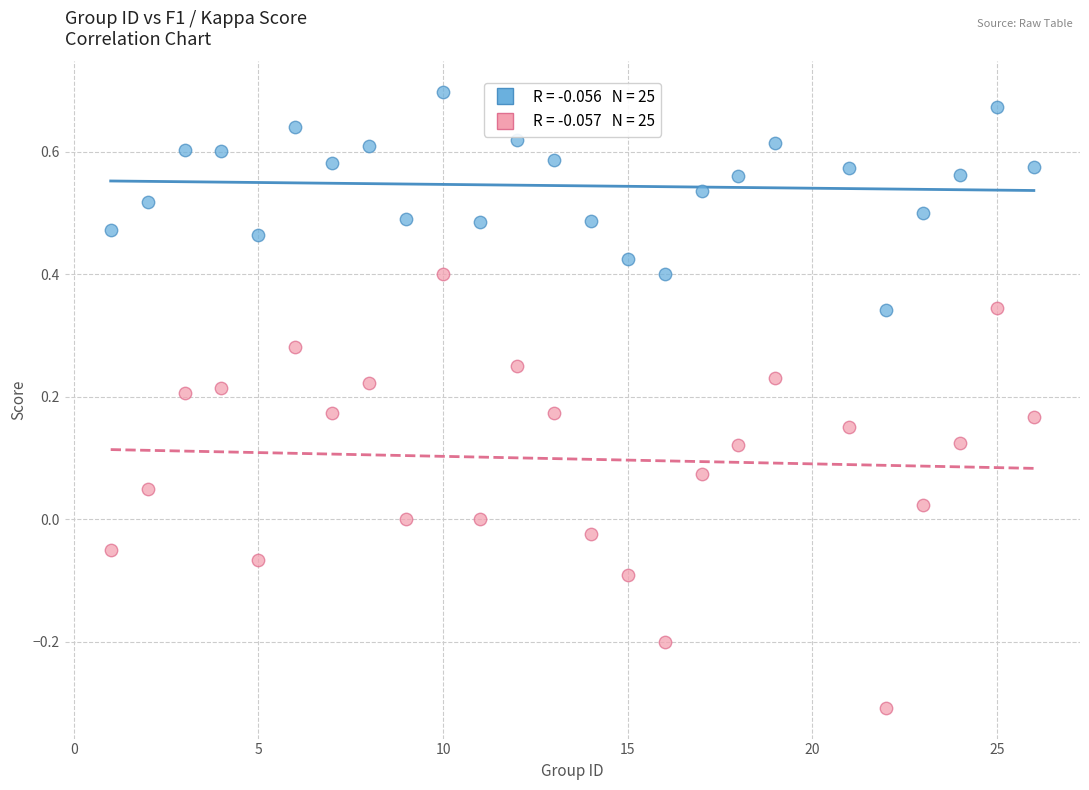

Across all data points, what is the range of X values (max minus min)?

25.0